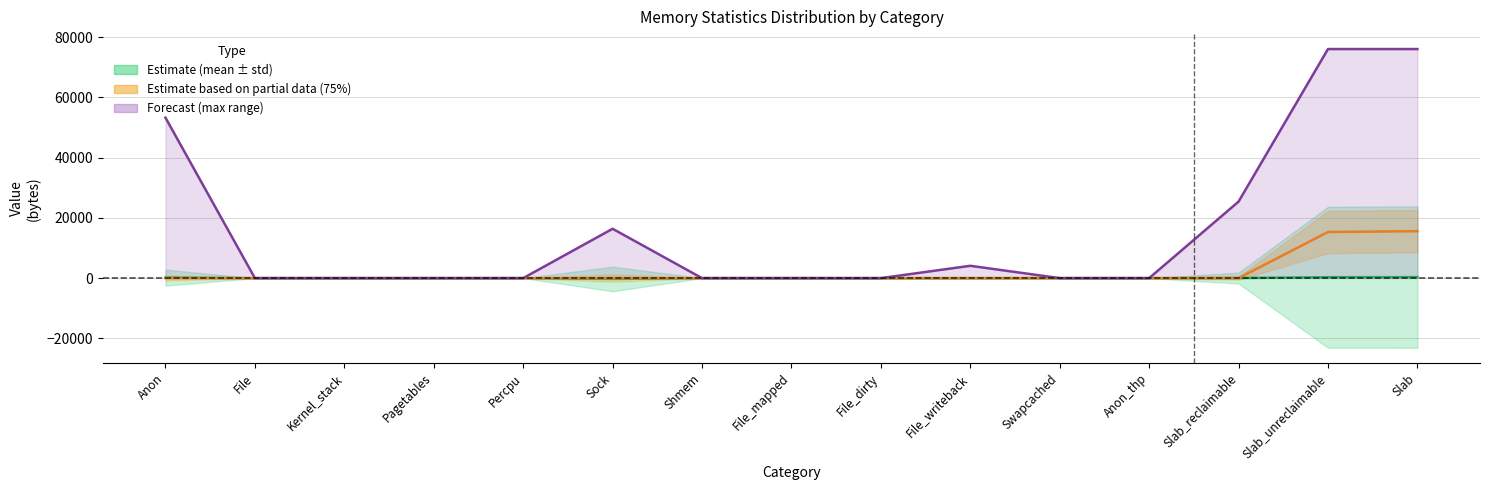

What is the average value of the mean series?

39.0